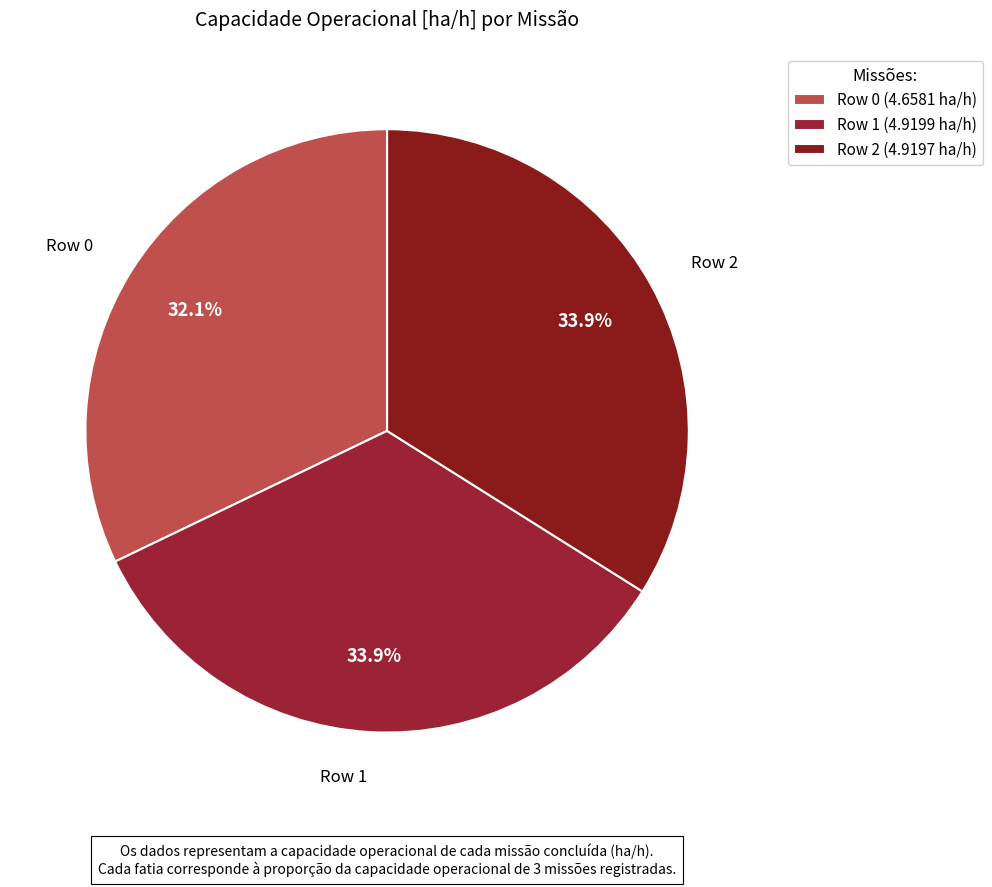

Rank the categories by value from lowest to highest.

Row 0, Row 2, Row 1